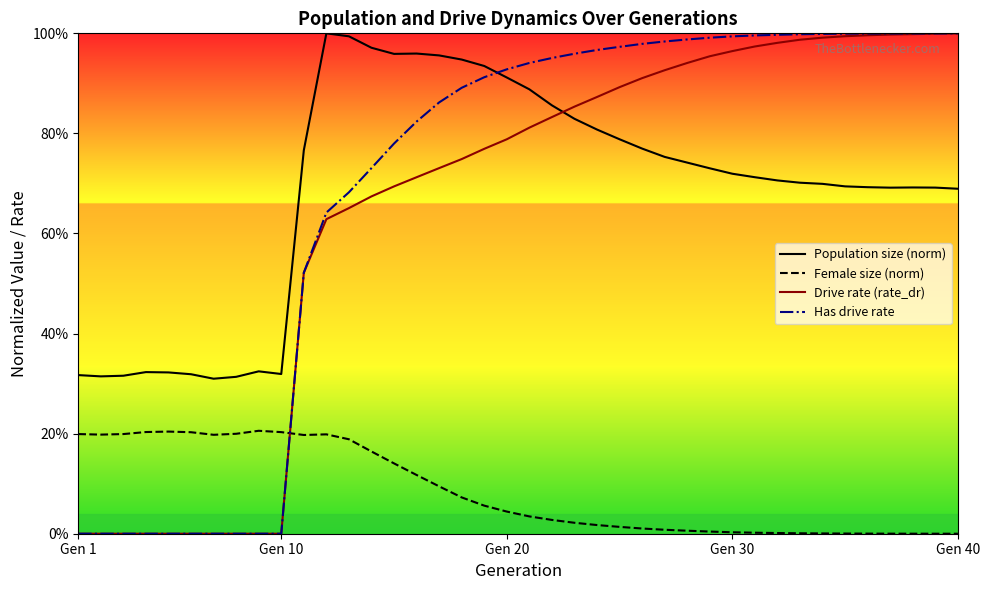

Does the chart display data point markers on the line(s)?

No